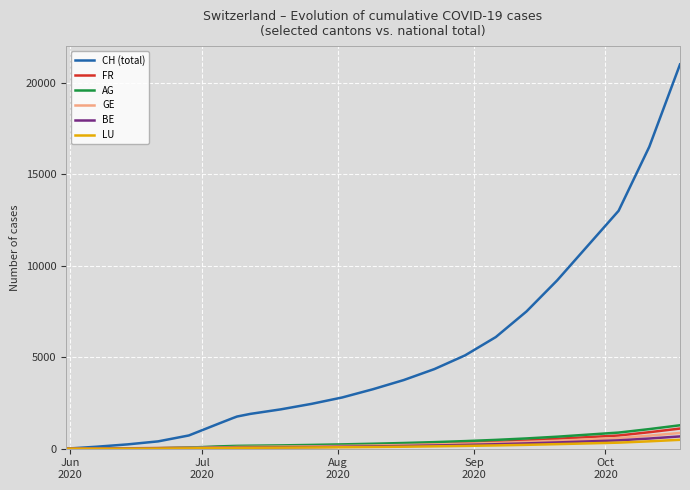

Which series has the largest range (max minus min)?

CH (total)